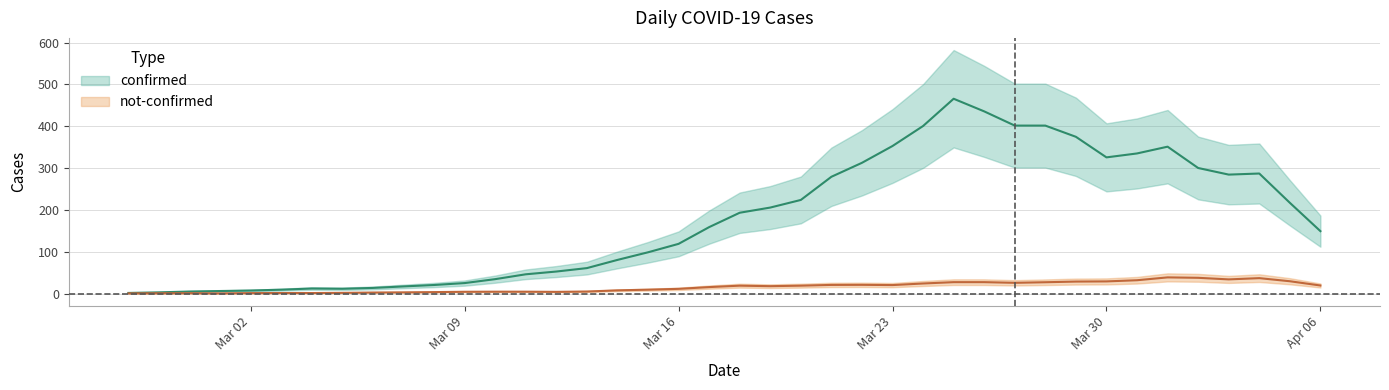

What is the label of the 2nd point from the left?

2020-02-28